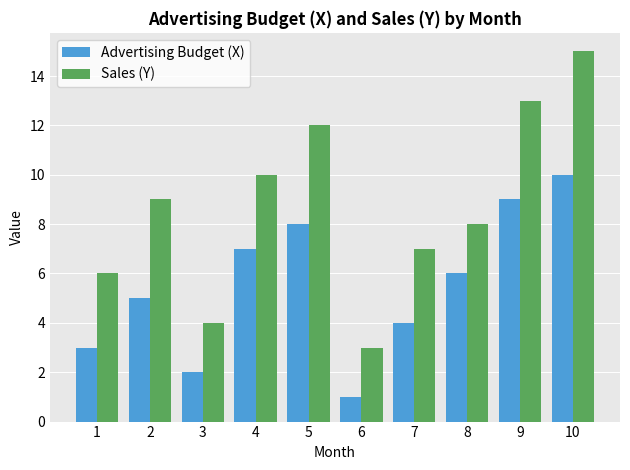

How many Advertising Budget (X) values are between 3 and 8?

6